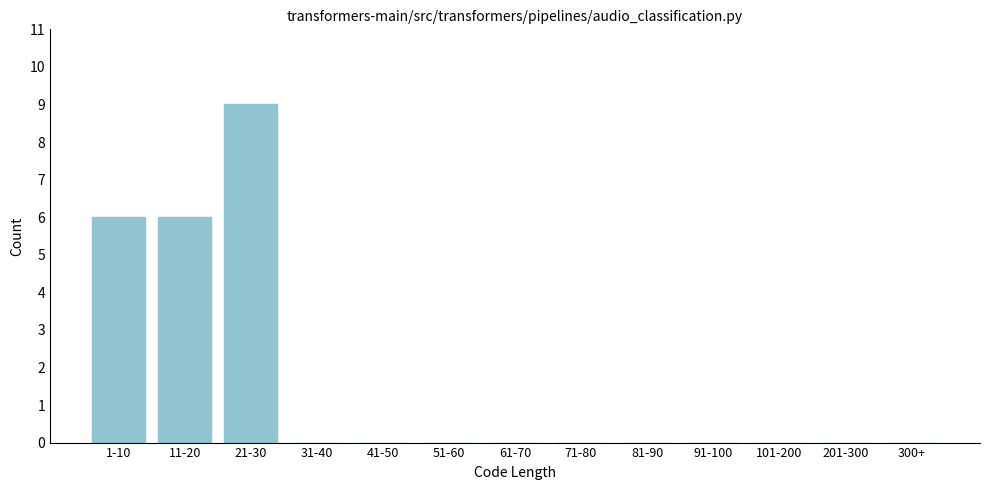

Reading left to right, transcribe all the data shown in this chart.

1-10=6	11-20=6	21-30=9	31-40=0	41-50=0	51-60=0	61-70=0	71-80=0	81-90=0	91-100=0	101-200=0	201-300=0	300+=0